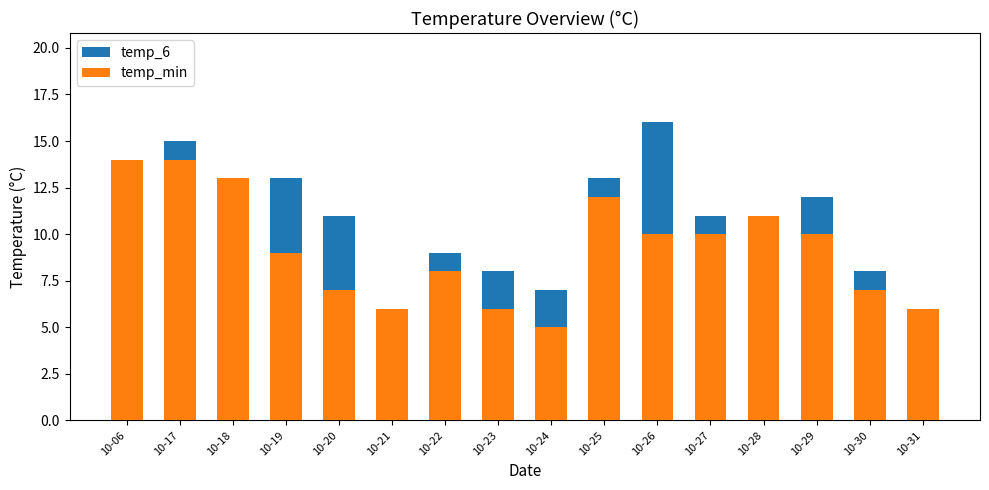

Reading right to left, transcribe all the data shown in this chart.

temp_6: 6	8	12	11	11	16	13	7	8	9	6	11	13	13	15	14
temp_min: 6	7	10	11	10	10	12	5	6	8	6	7	9	13	14	14